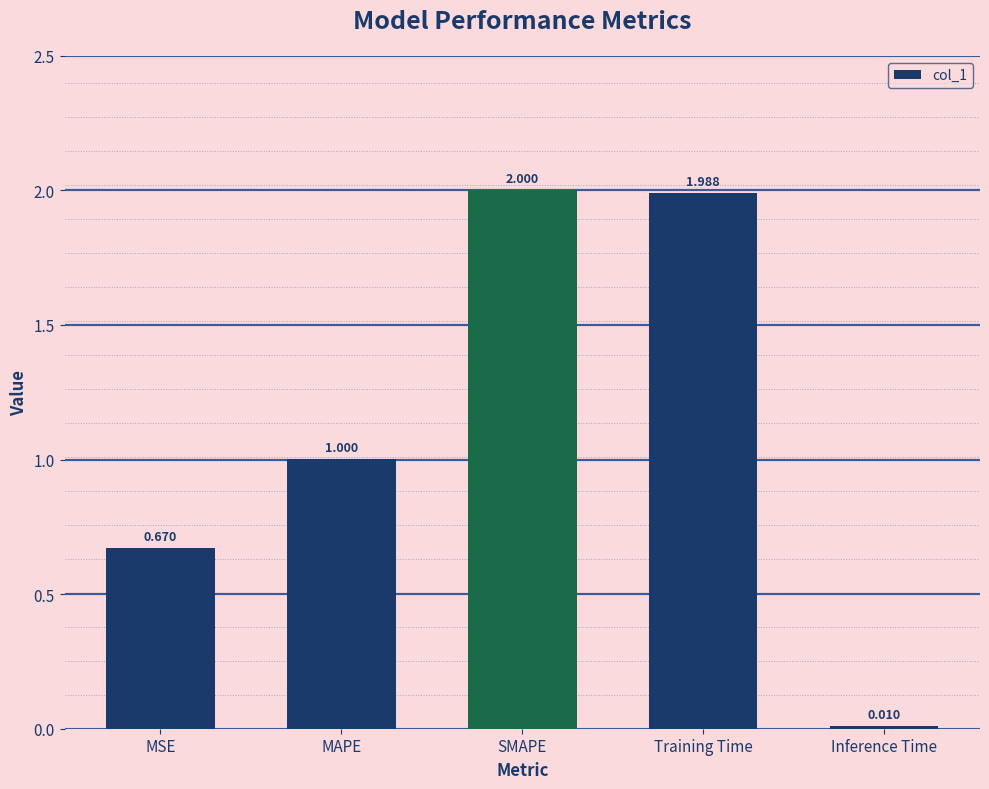

Where is the data nearest to the value 1?

MAPE